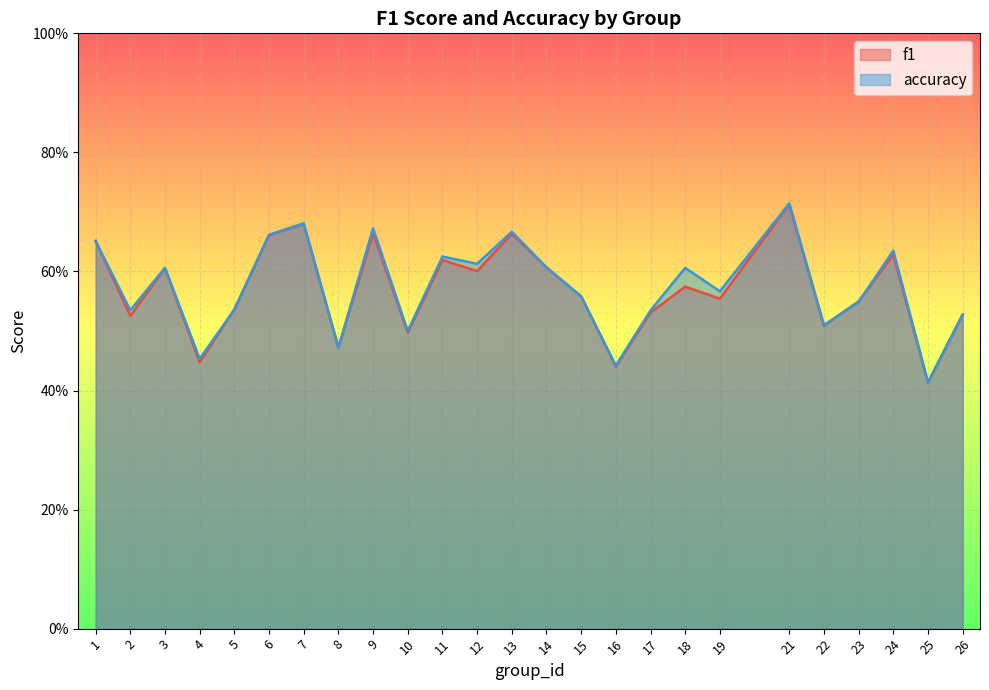

The value of accuracy at 7 is 0.3. True or false?

False